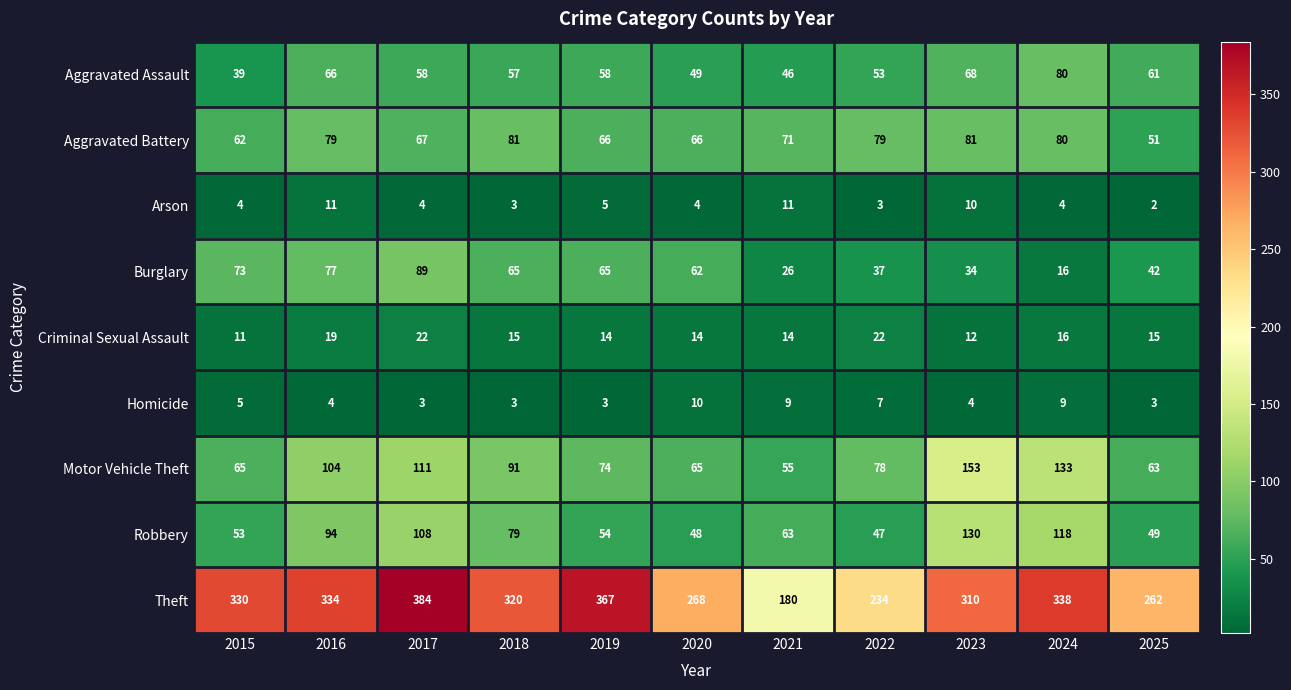

Which series has the largest total across all categories?

Theft